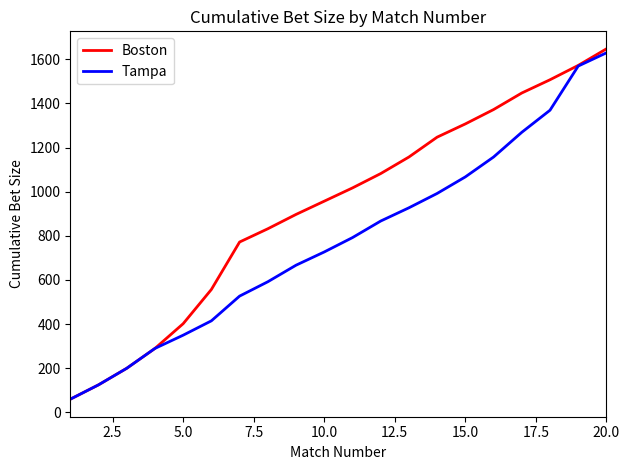

What is the sum of all Tampa values?

15591